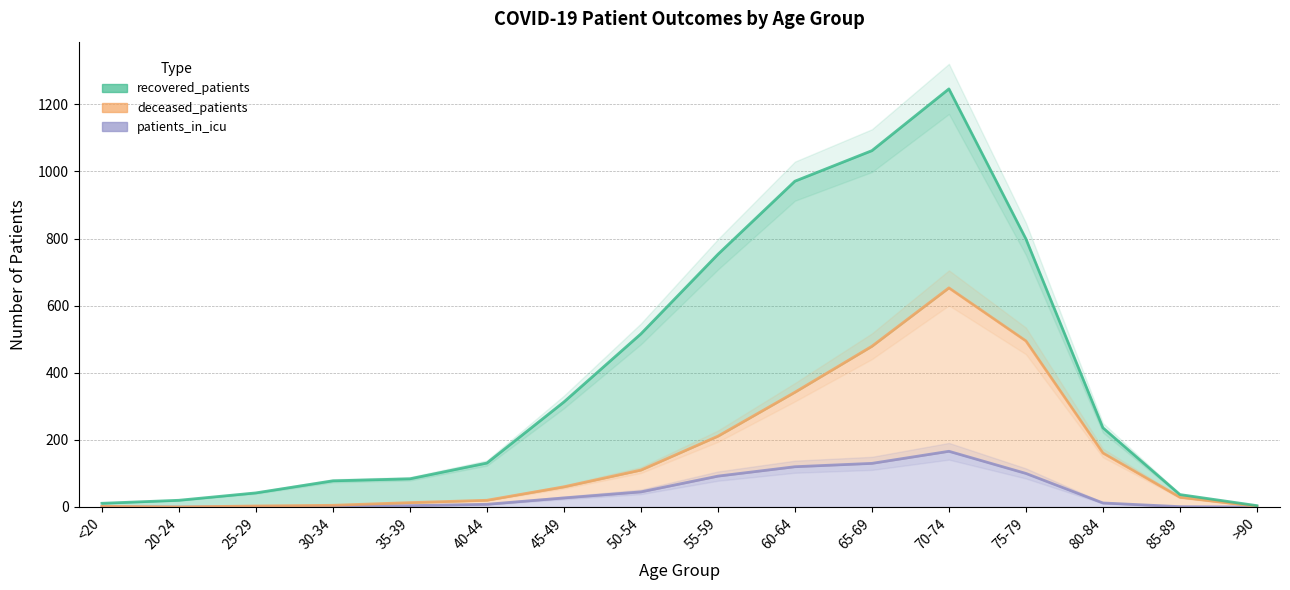

What is the label of the 16th point from the right?

<20